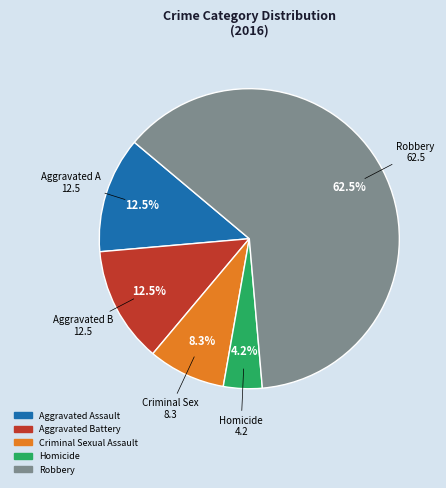

True or false: Criminal Sexual Assault accounts for 8% of the total.

True